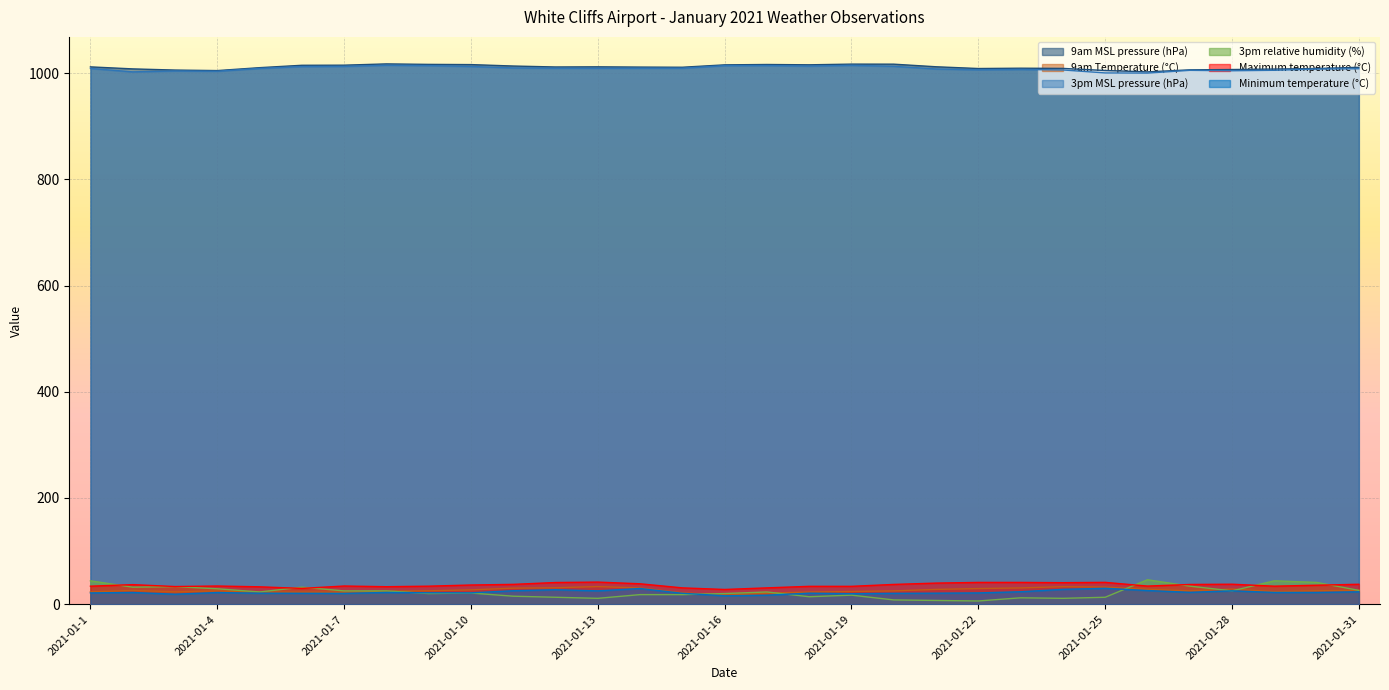

Which series has the largest total across all categories?

9am MSL pressure (hPa)